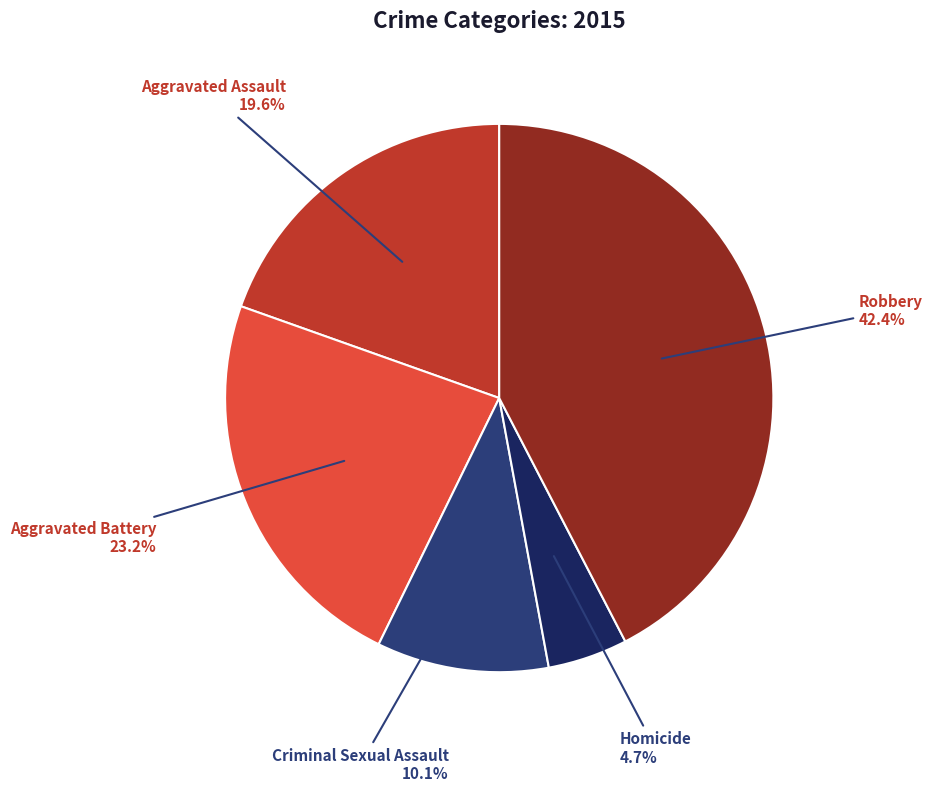

The Aggravated Assault slice represents 12% of the pie. True or false?

False